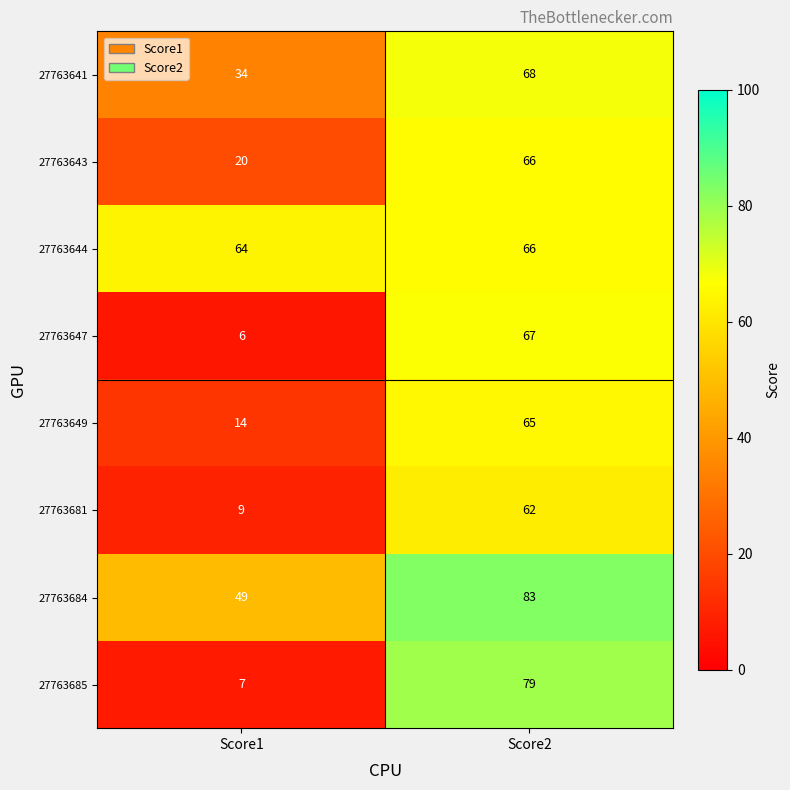

Which series has the largest range (max minus min)?

27763685